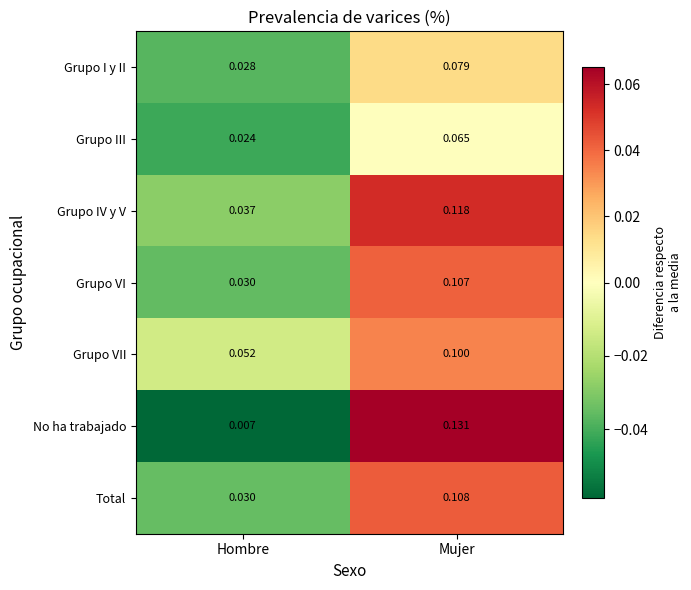

Which category has the lowest value across all series?

Hombre